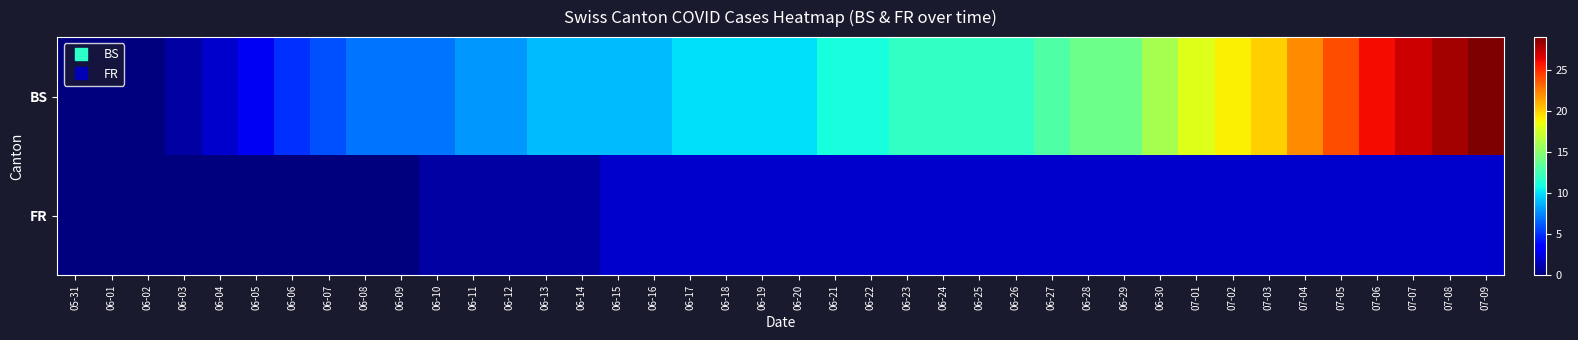

Rank the series by their maximum value, from highest to lowest.

BS, FR